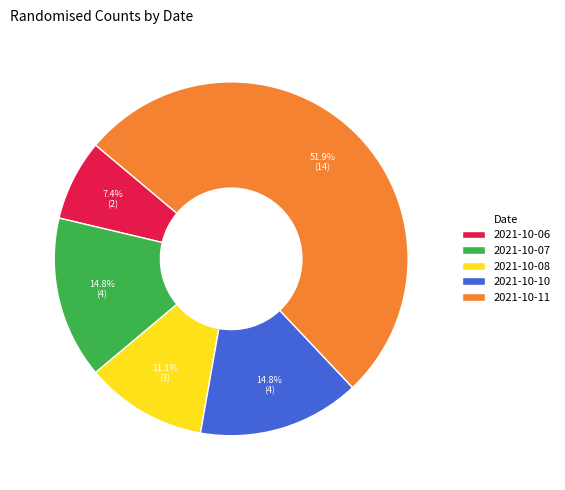

To the nearest percent, what is the average slice percentage?

20%